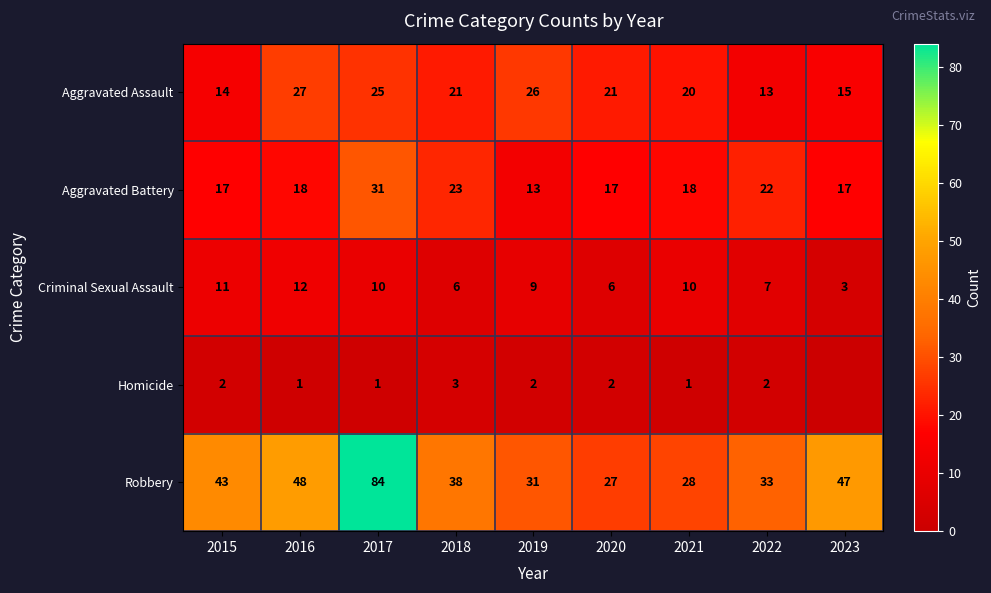

At which category is the sum across all series the highest?

2017